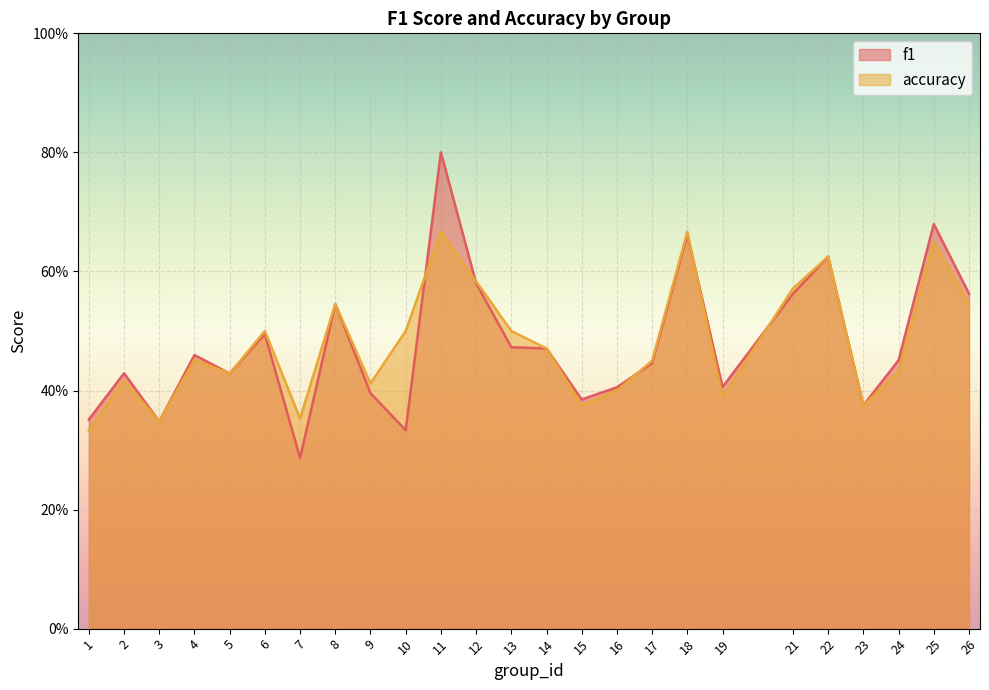

Reading right to left, extract all data points from this chart.

f1: 0.6	0.7	0.5	0.4	0.6	0.6	0.4	0.7	0.4	0.4	0.4	0.5	0.5	0.6	0.8	0.3	0.4	0.5	0.3	0.5	0.4	0.5	0.3	0.4	0.4
accuracy: 0.5	0.7	0.4	0.4	0.6	0.6	0.4	0.7	0.5	0.4	0.4	0.5	0.5	0.6	0.7	0.5	0.4	0.5	0.4	0.5	0.4	0.5	0.3	0.4	0.3